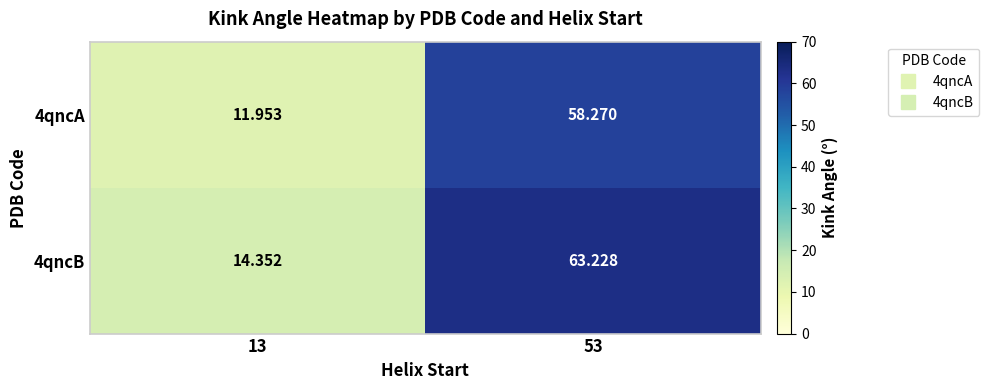

Is the value of 4qncB at 13 greater than the value of 4qncA at 53?

No